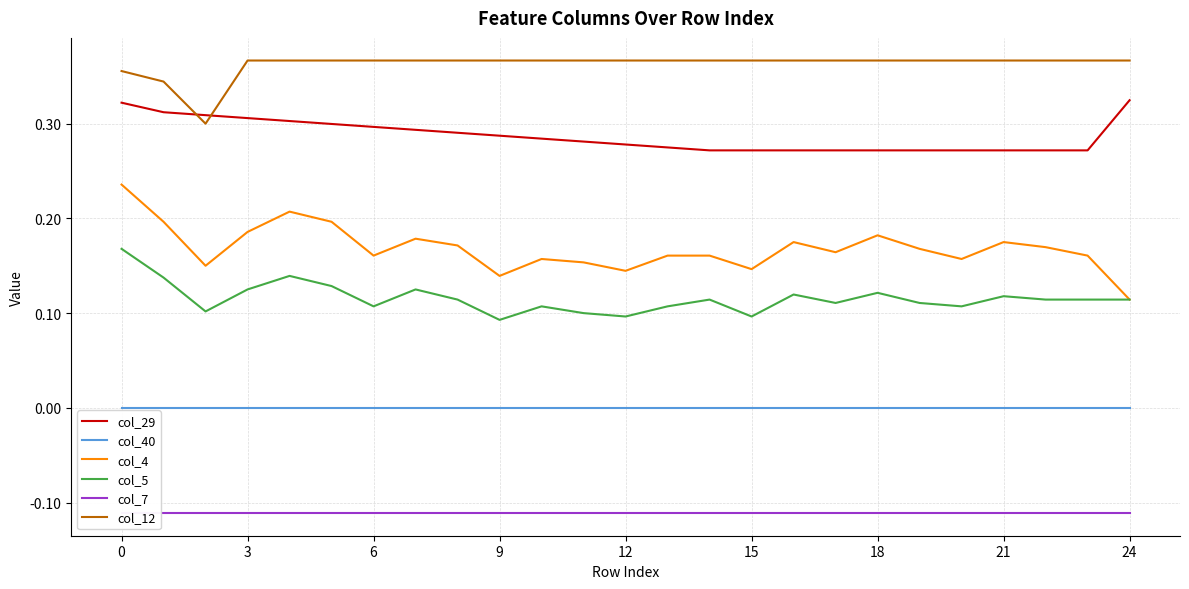

True or false: col_29 and col_4 cross at least once.

False